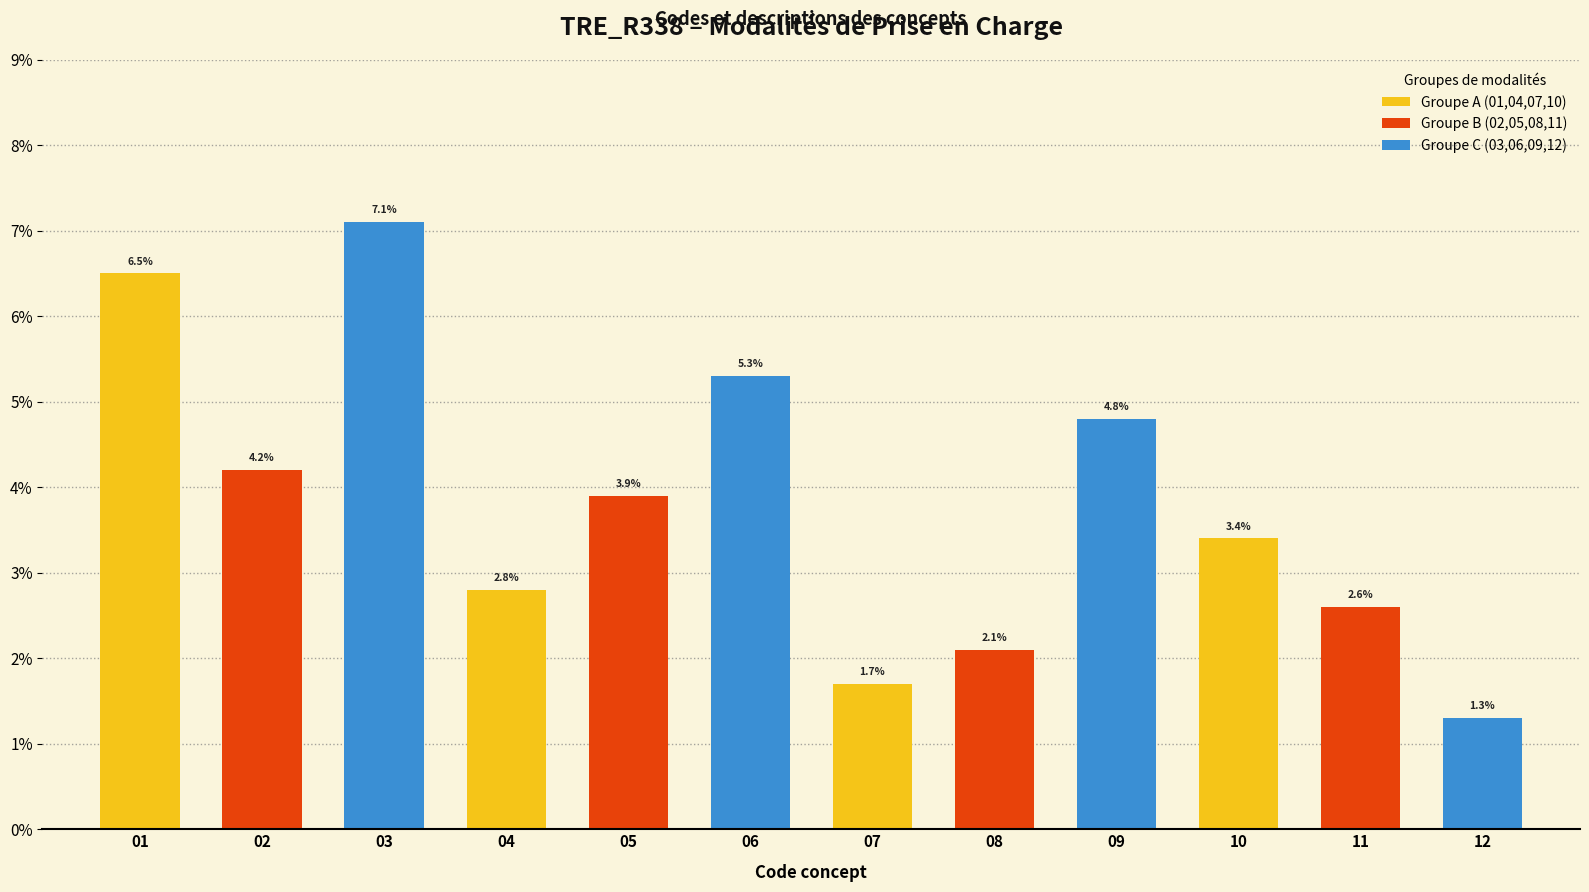

Which series has the largest total across all categories?

Groupe C (03,06,09,12)